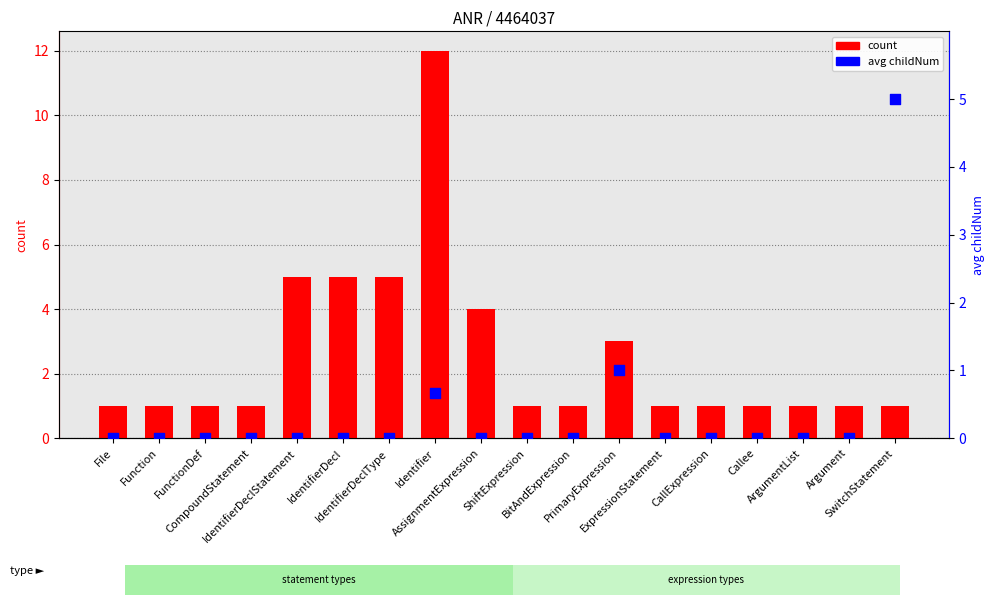

Is the value of avg childNum at IdentifierDecl greater than the value of count at ShiftExpression?

No